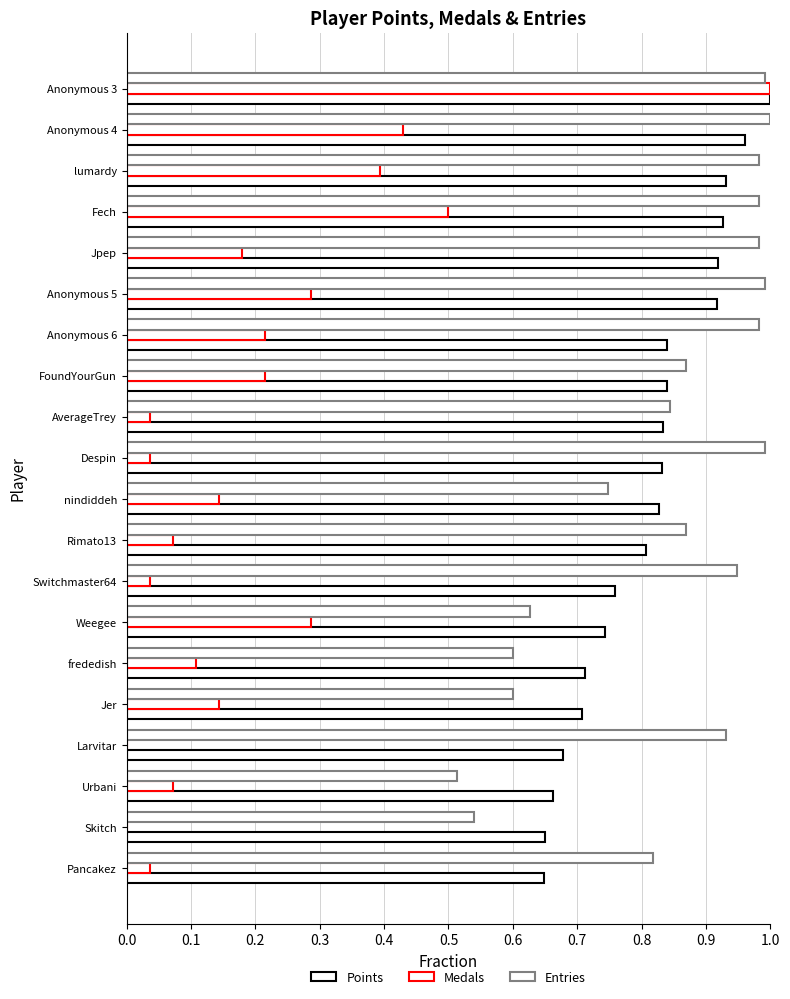

Count the number of categories in the chart.

20